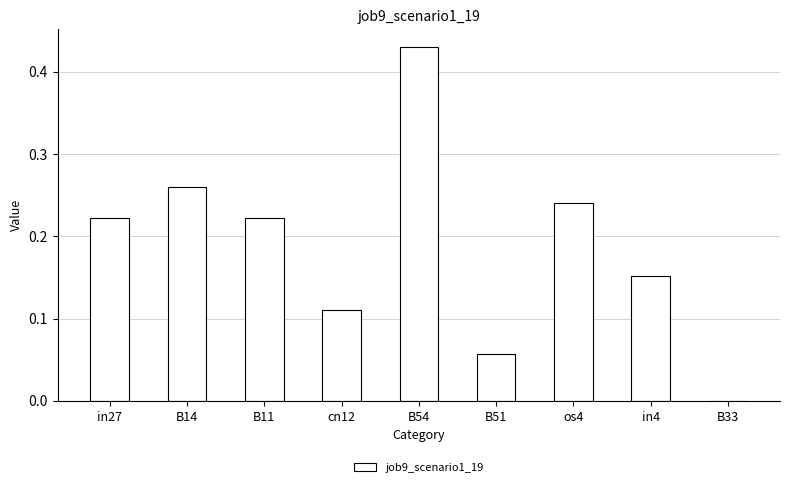

Between B11 and os4, which is larger?

os4